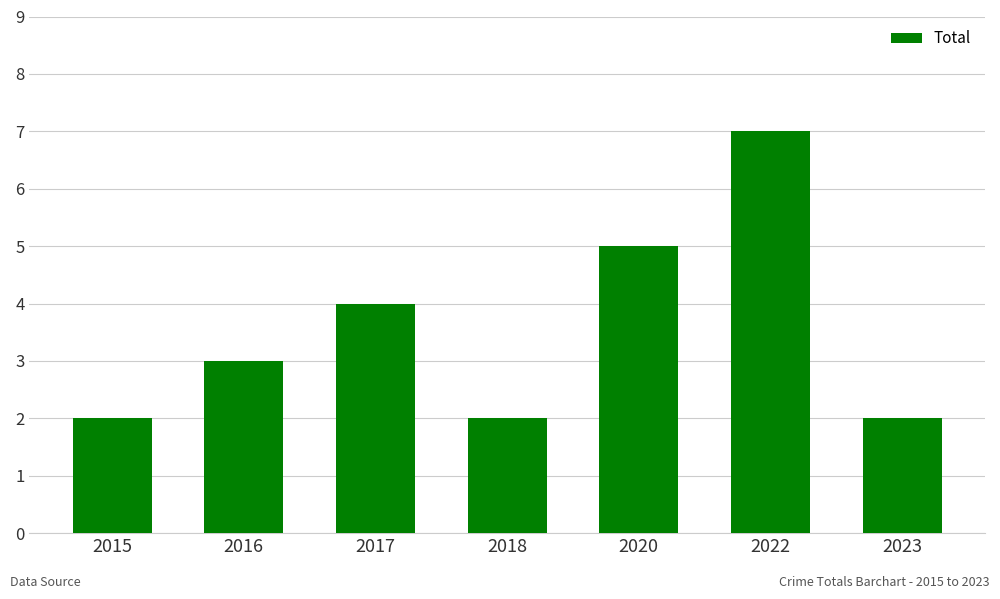

What is the value of the 5th bar from the left?

5